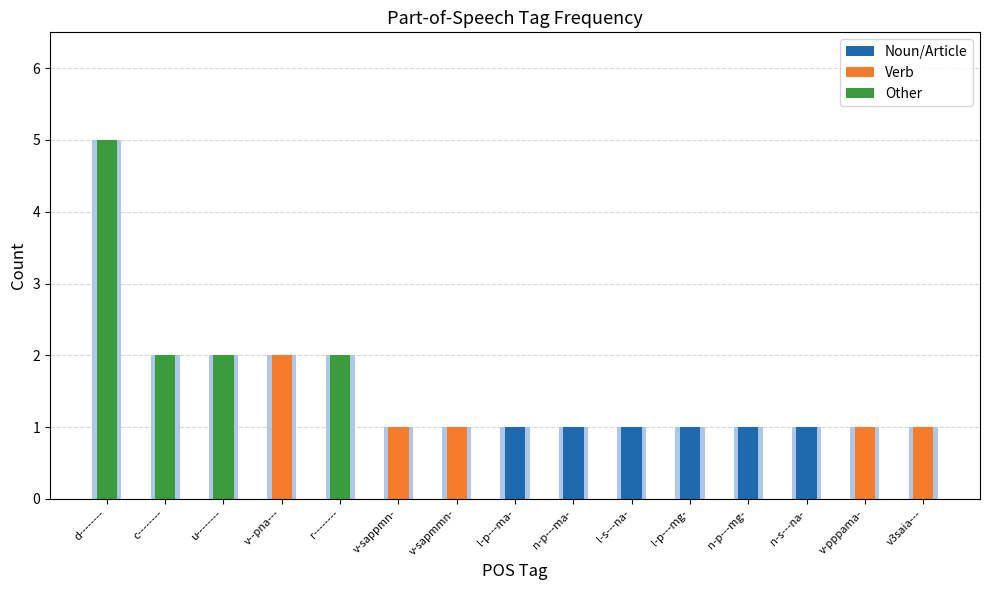

What is the label of the 14th bar from the left?

v-pppama-